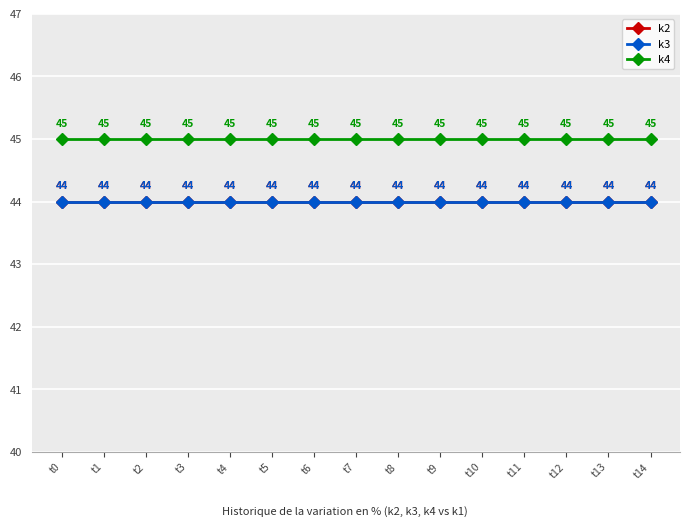

Is this an area chart (filled region under the line)?

No